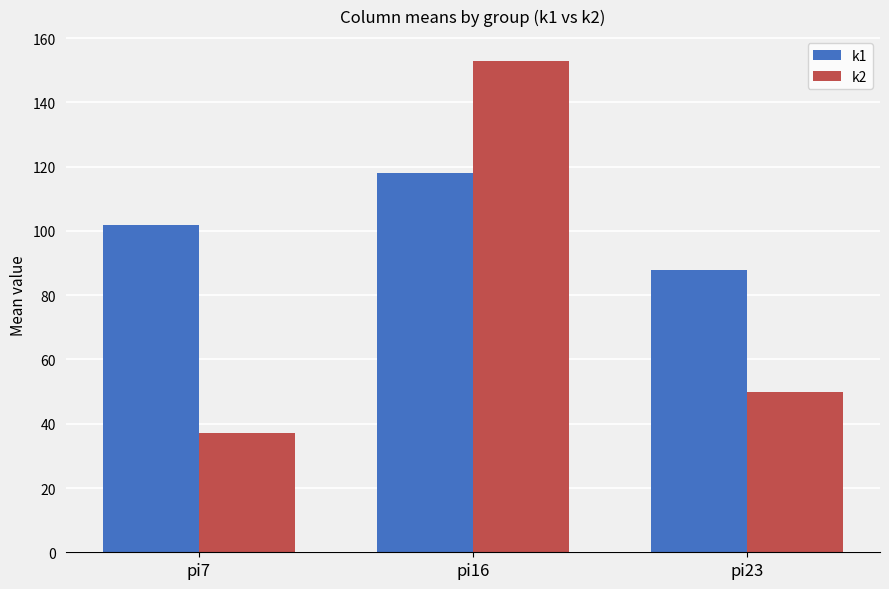

The value of k1 at pi16 is 26. True or false?

False